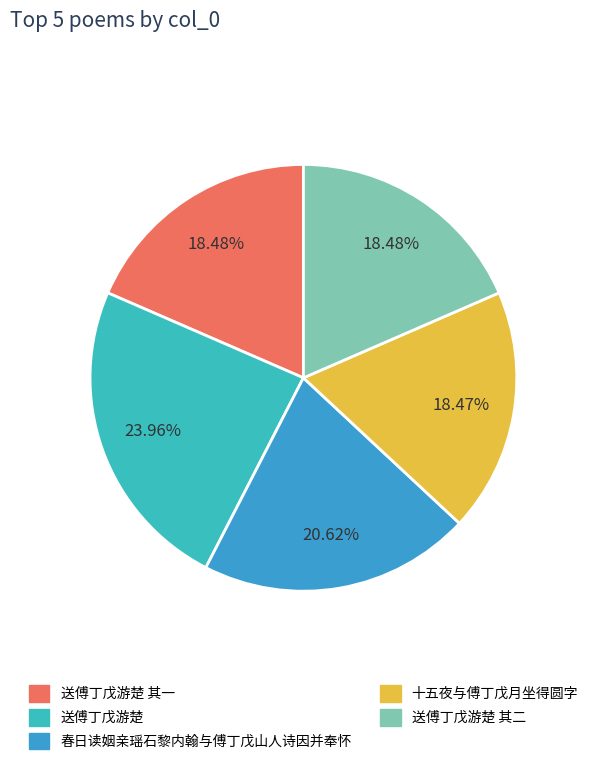

To the nearest percent, what portion does 送傅丁戊游楚 其一 represent?

18%